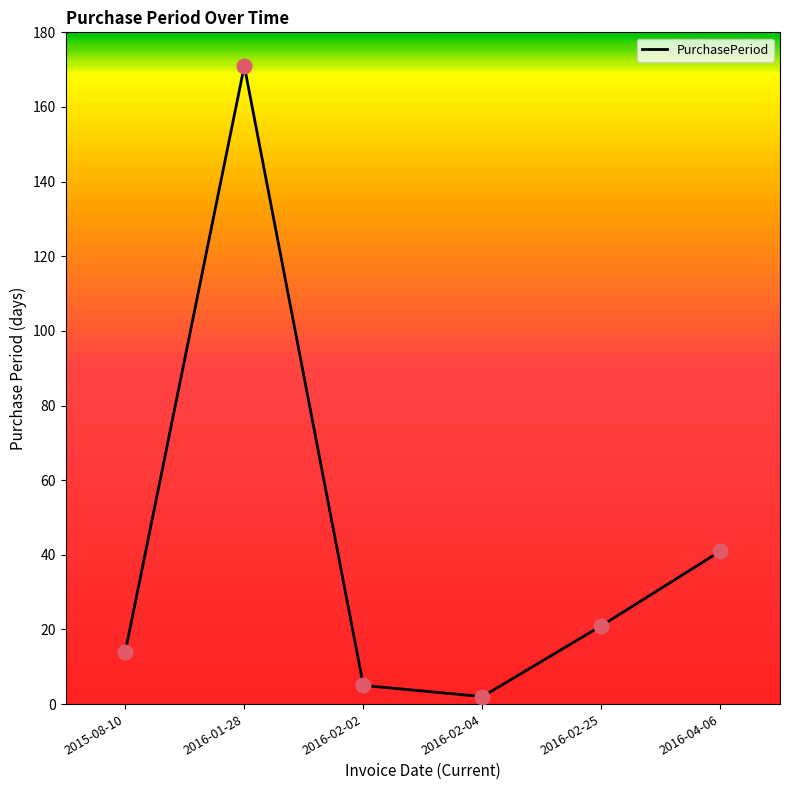

Approximately how many times larger is the value at 2016-02-02 compared to 2015-08-10?

0.4